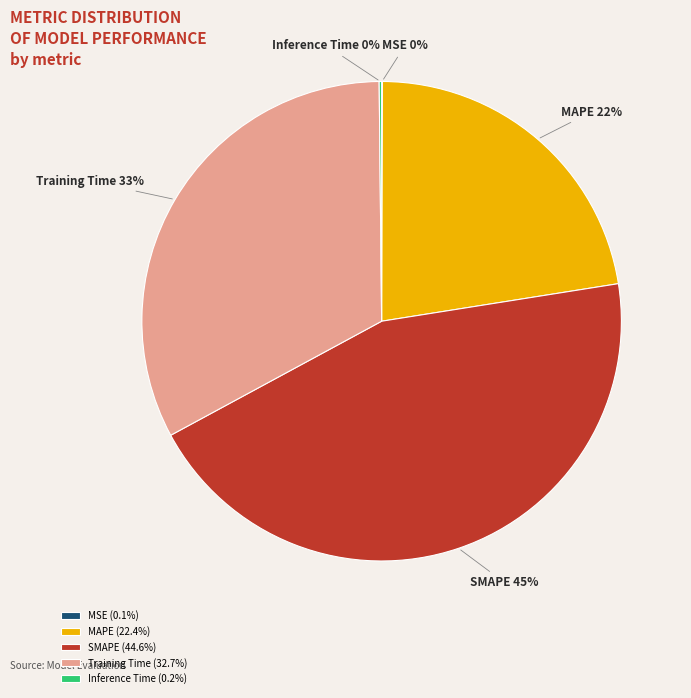

Which has a higher value, Training Time or SMAPE?

SMAPE